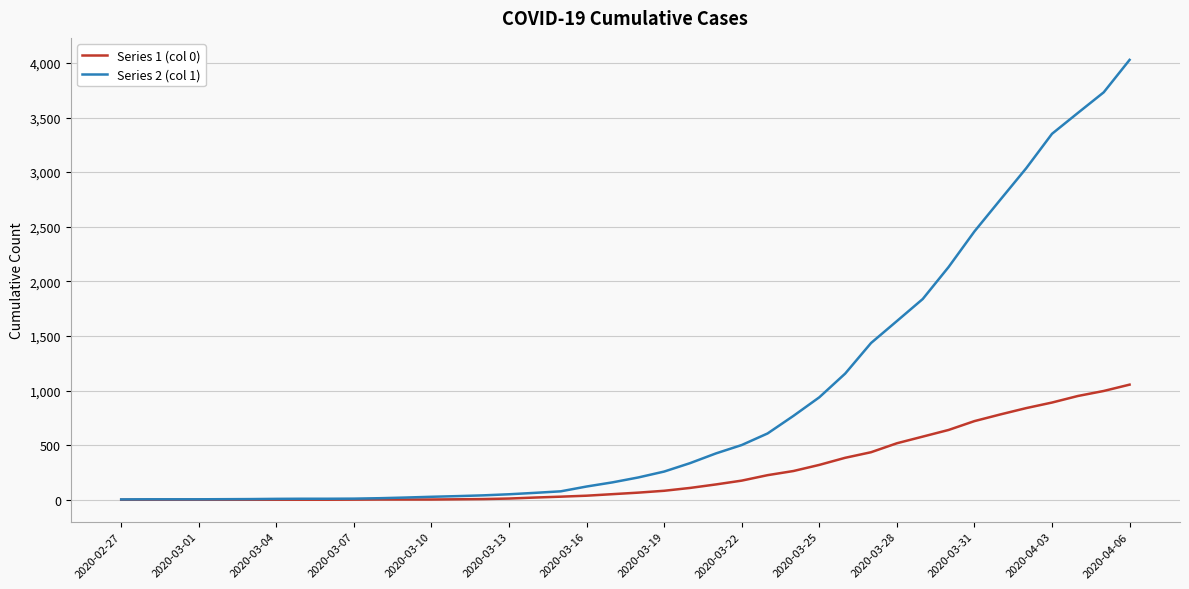

Which series has the largest total across all categories?

Series 2 (col 1)